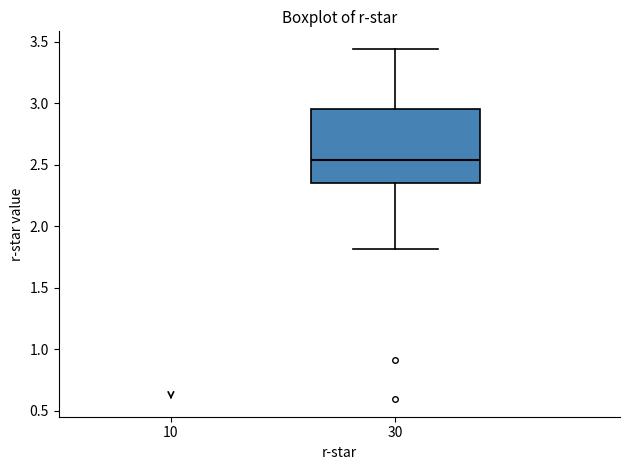

Transcribe this box plot: give where the median line is, the range the box spans, and where the two whiskers end, as read against the y-axis. The values are not printed on the chart, so give them approximately, as read against the axis.

median 2.55, box 2.35 to 2.95, whiskers 1.80 to 3.45